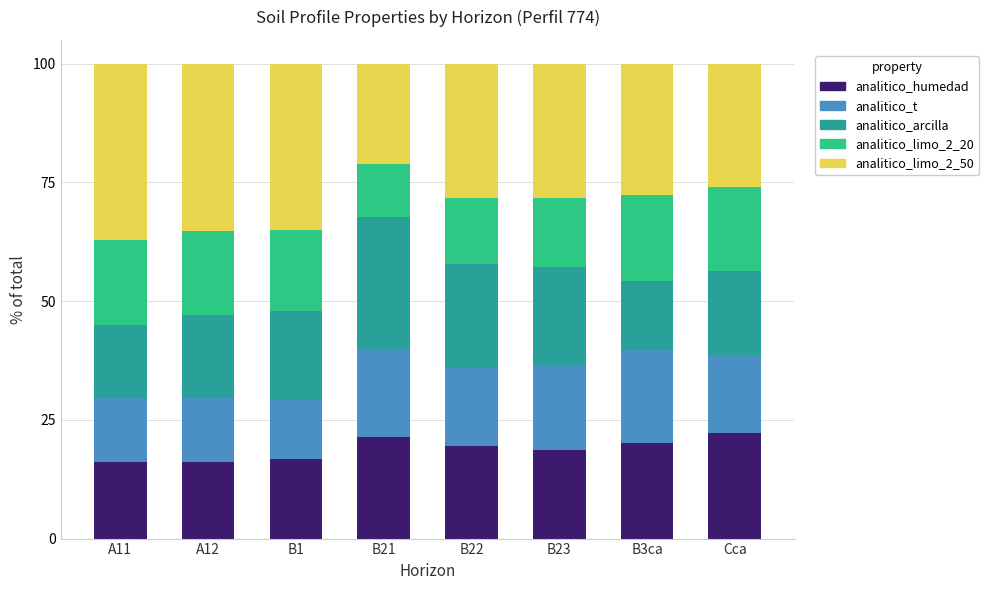

What is the difference between the maximum and minimum values in the analitico_humedad series?

6.0